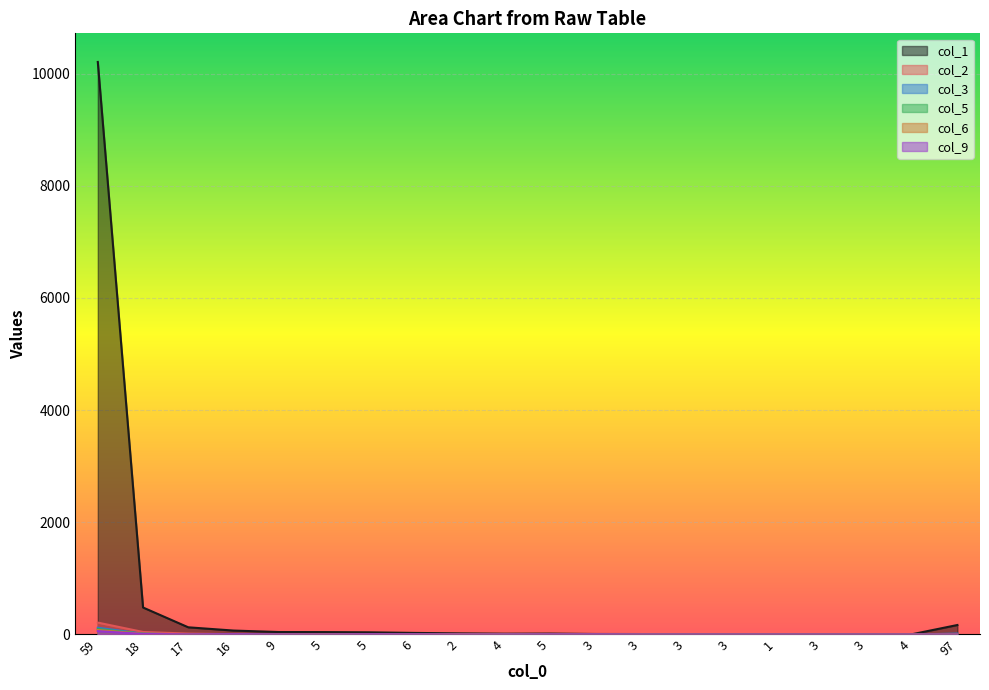

The value of col_9 at 3 is 0. True or false?

True